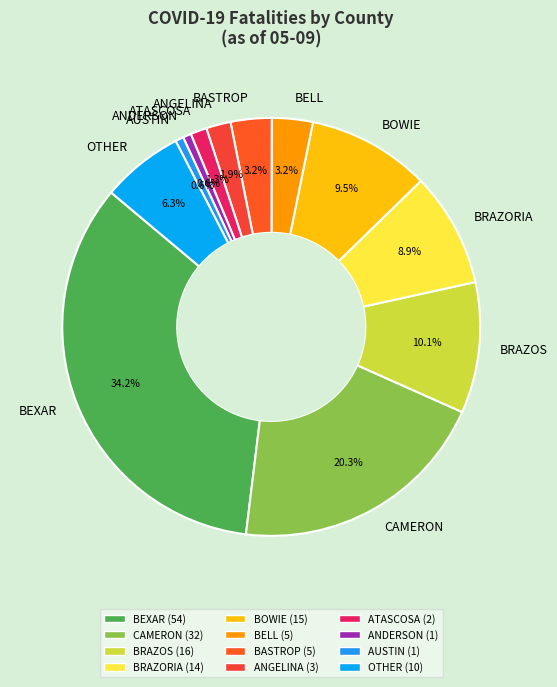

Is ATASCOSA the majority of the pie?

No